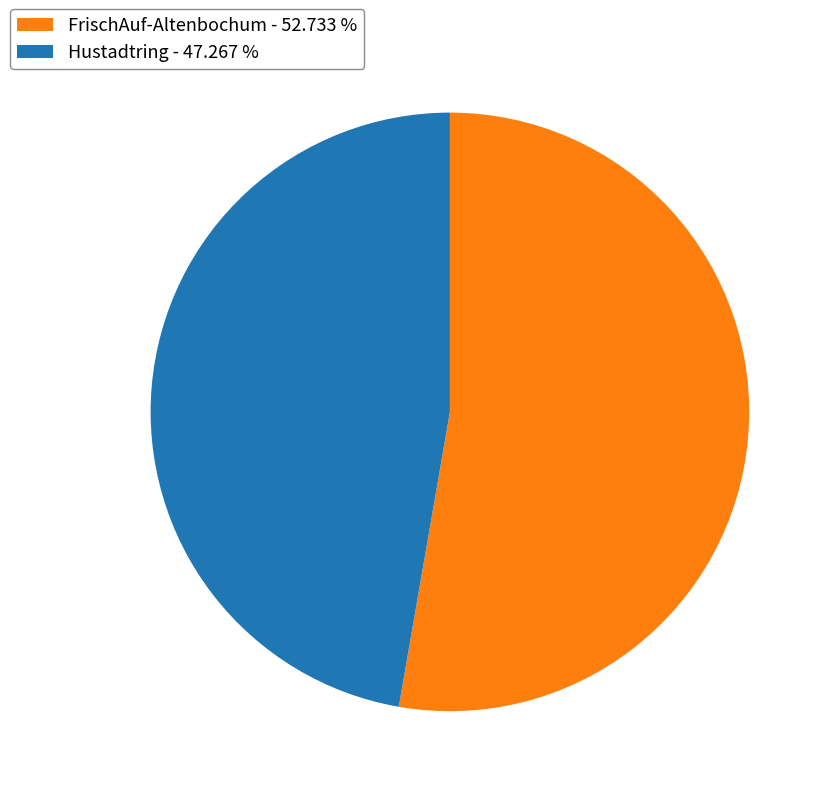

How many segments does this pie chart have?

2